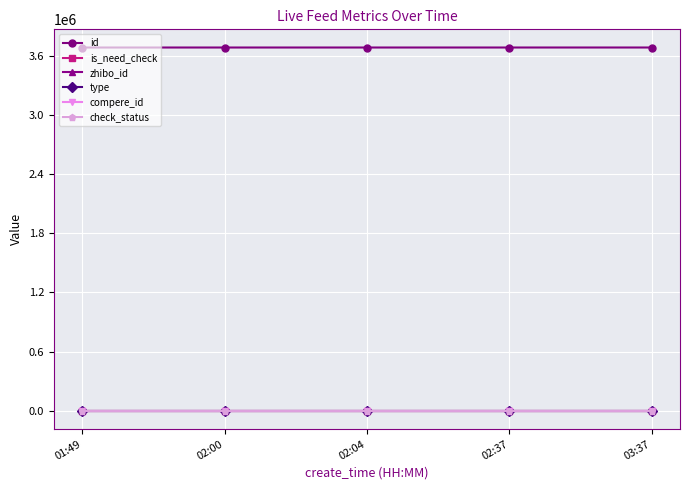

Is this an area chart (filled region under the line)?

No